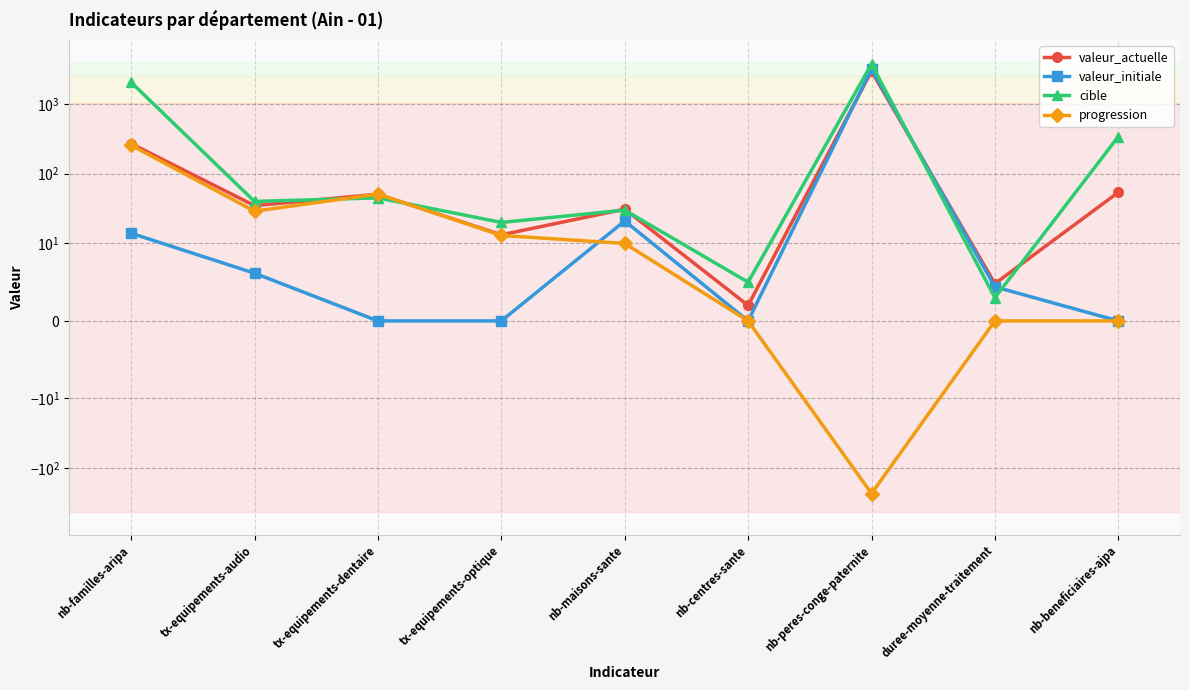

What is the difference between the valeur_initiale values at duree-moyenne-traitement and nb-centres-sante?

4.4